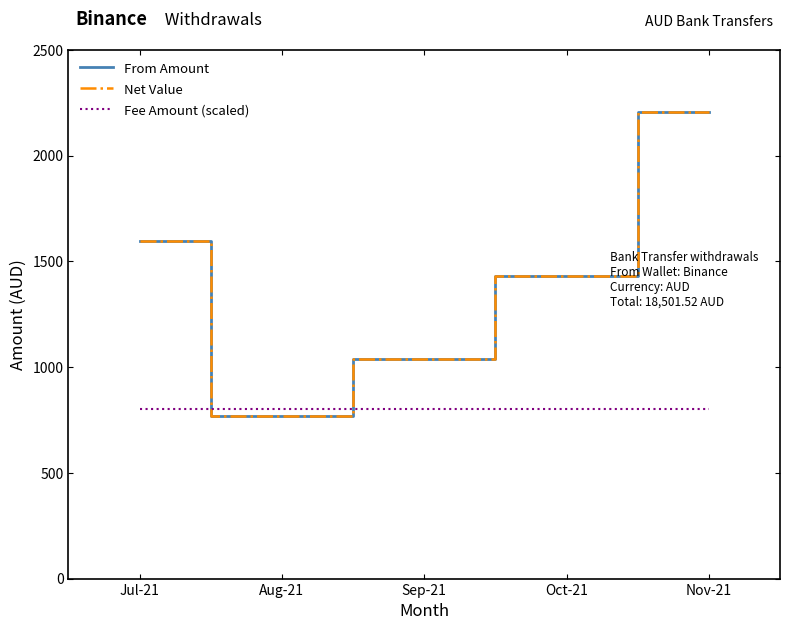

Reading left to right, list all the values displayed in this chart.

From Amount: 1597.3	769.5	1039.6	1428.8	2209.0
Net Value: 1597.3	769.5	1039.6	1428.8	2209.0
Fee Amount (scaled): 800.0	800.0	800.0	800.0	800.0